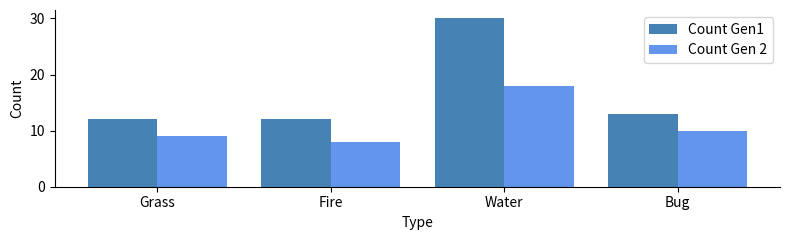

What is the sum of all Count Gen 2 values?

45